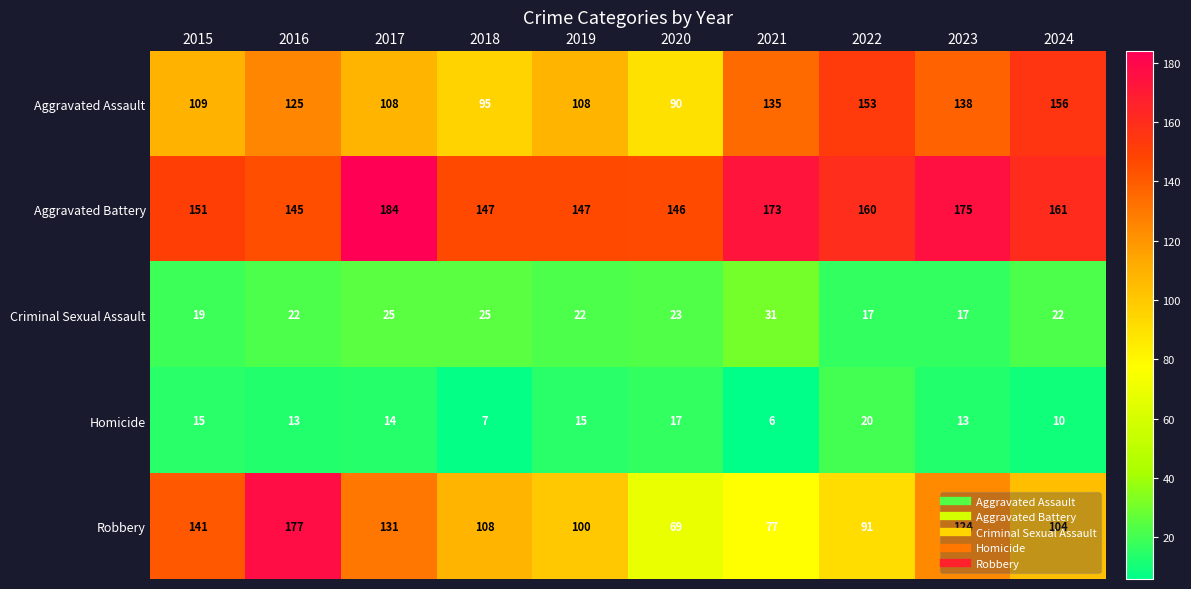

The value of Criminal Sexual Assault at 2018 is 25. True or false?

True